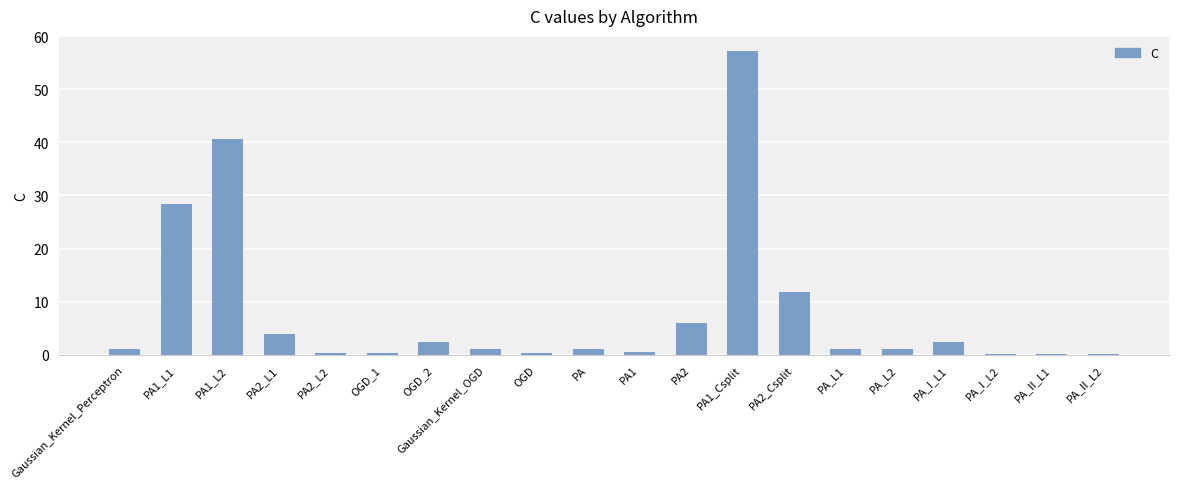

Are the bars horizontal?

No